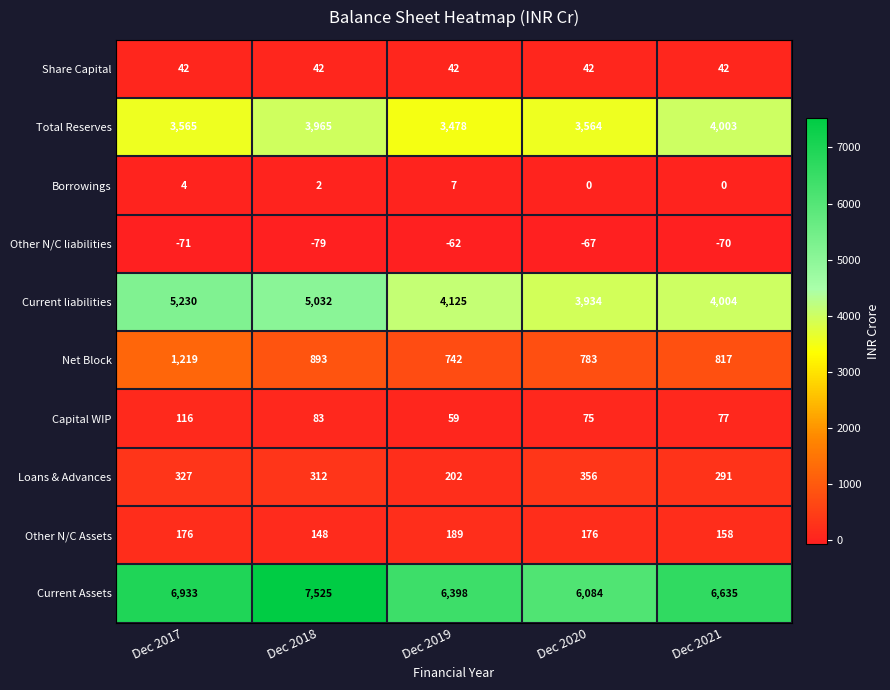

Count the number of data series in this chart.

10